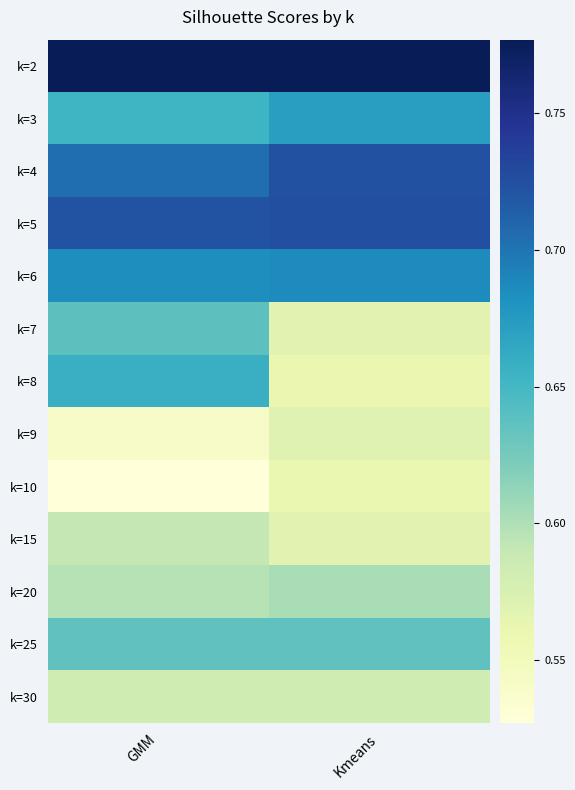

Which series has the largest range (max minus min)?

k=8